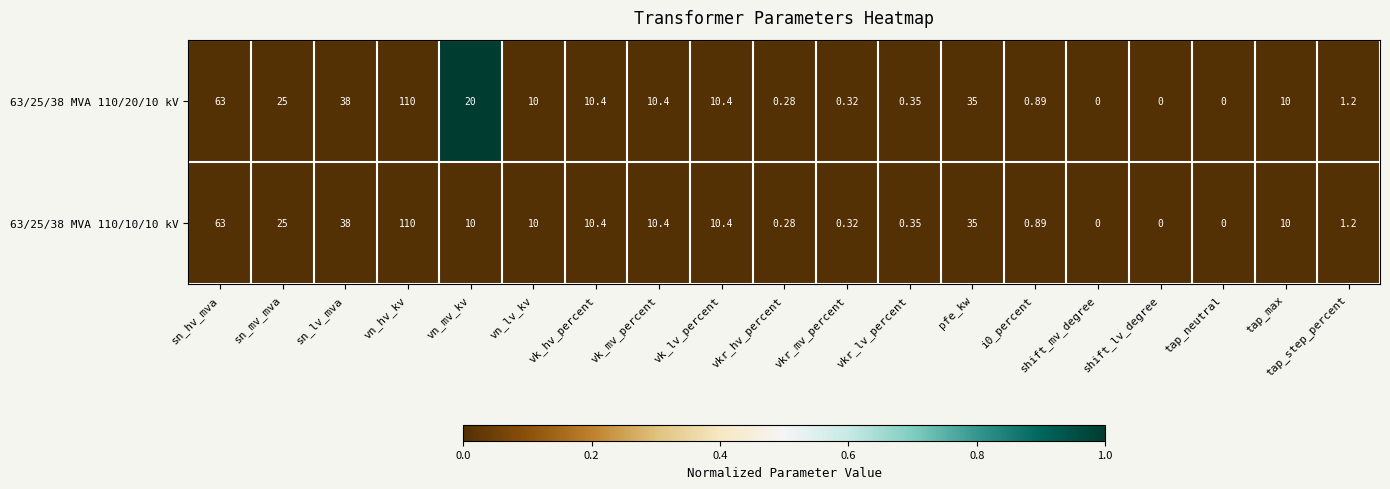

At which category is the sum across all series the highest?

vn_hv_kv